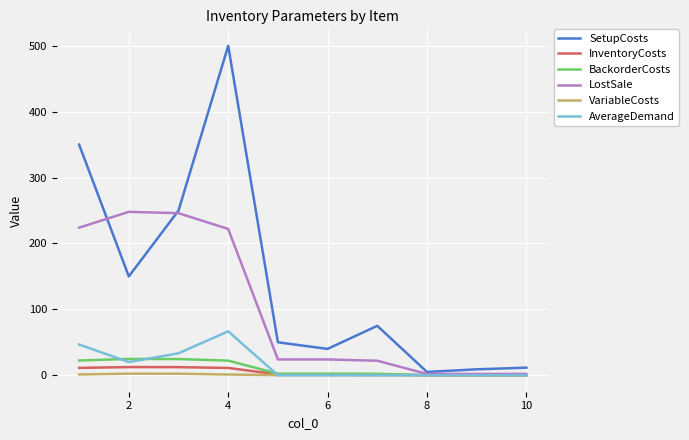

Which series has the largest range (max minus min)?

SetupCosts